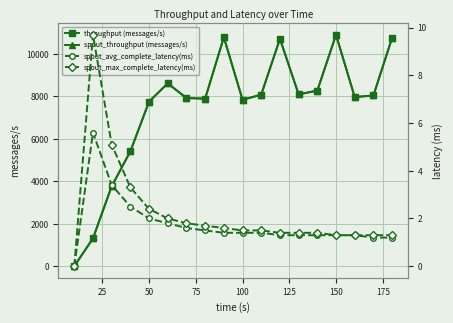

The value of throughput (messages/s) at 25 is 1313.0. True or false?

True